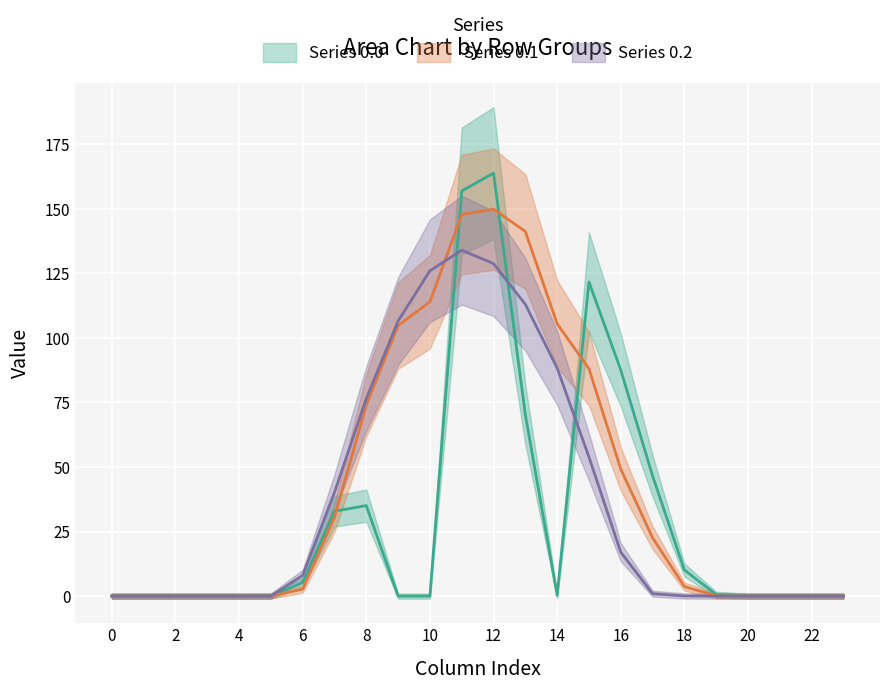

Which series has the largest total across all categories?

row_0.1